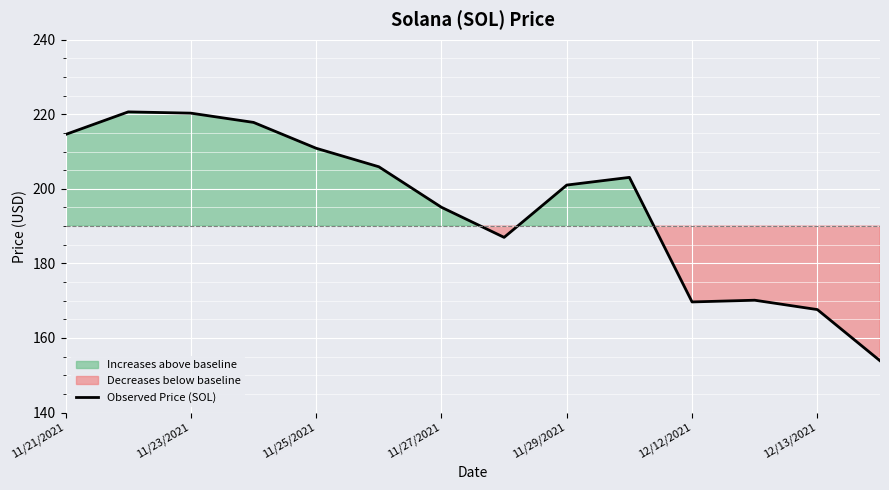

True or false: Observed Price (SOL) has a value of 296.7 at 11/25/2021.

False